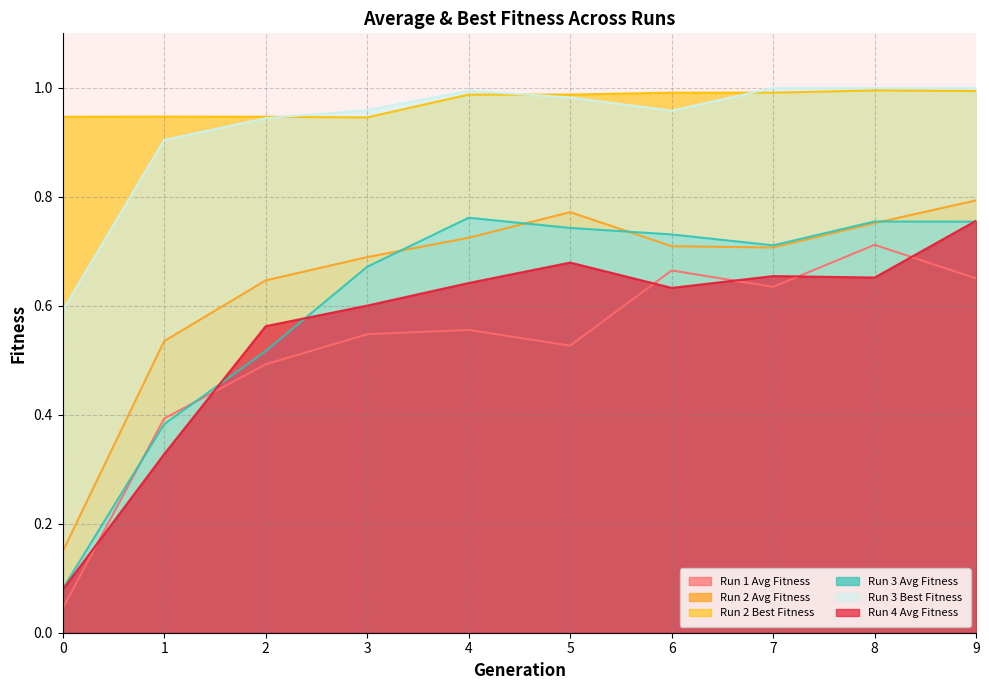

What is the difference between the maximum and second lowest values in the Run 4 Avg Fitness series?

0.4